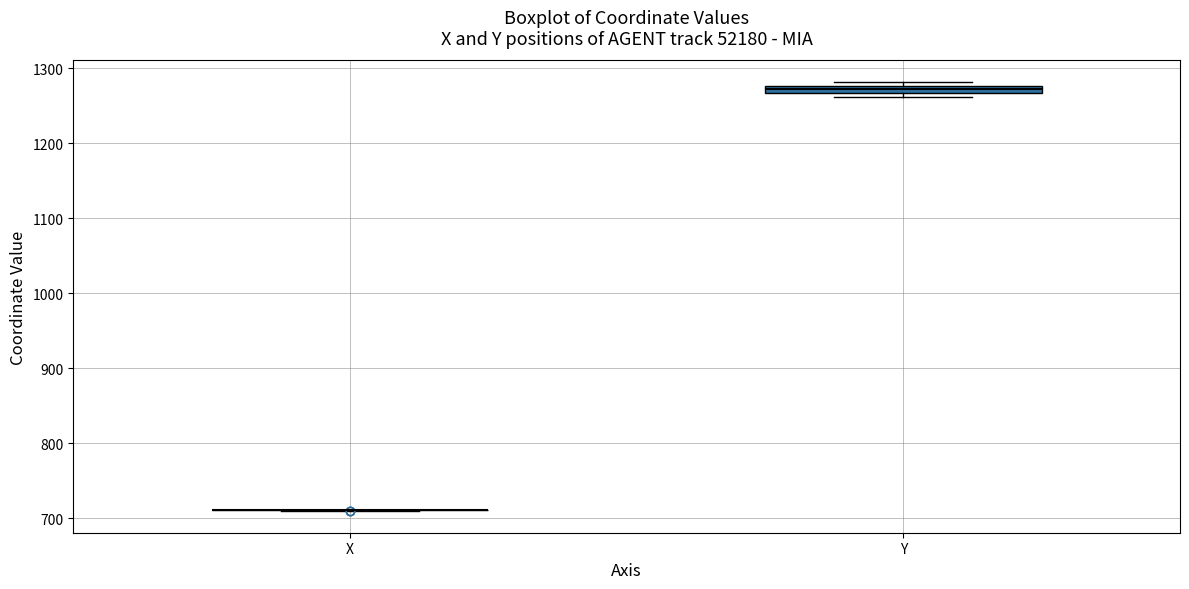

Where is the upper edge of the box for Y on the y-axis? The values are not printed on the chart, so give them approximately, as read against the axis.

1280